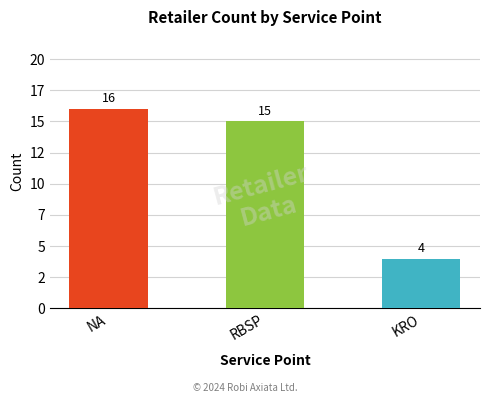

Reading right to left, list all the values displayed in this chart.

4	15	16